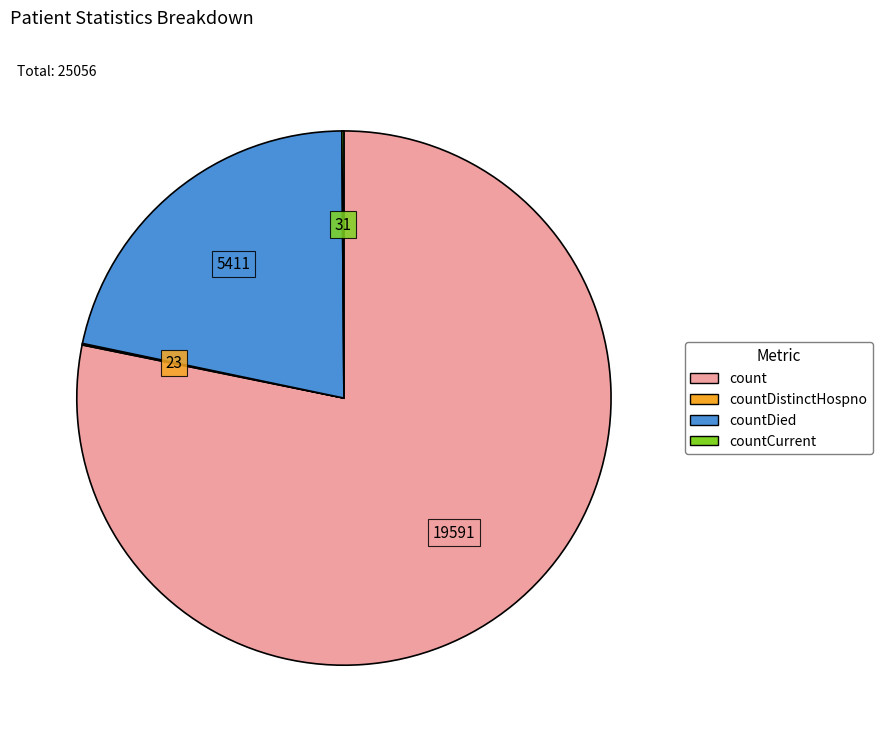

Is there any slice that represents more than half of the pie?

Yes